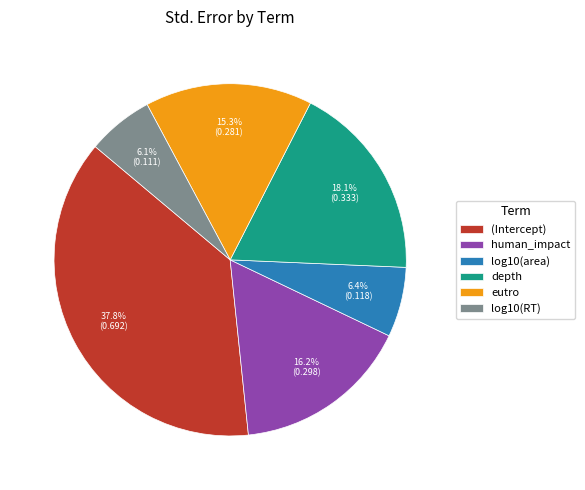

What percentage is NOT represented by log10(RT)?

93.9%